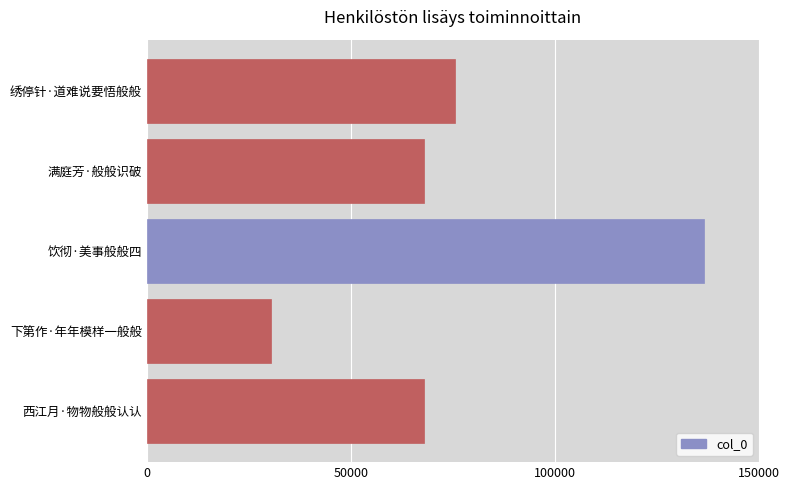

True or false: the data shows 67871 at 满庭芳·般般识破.

True